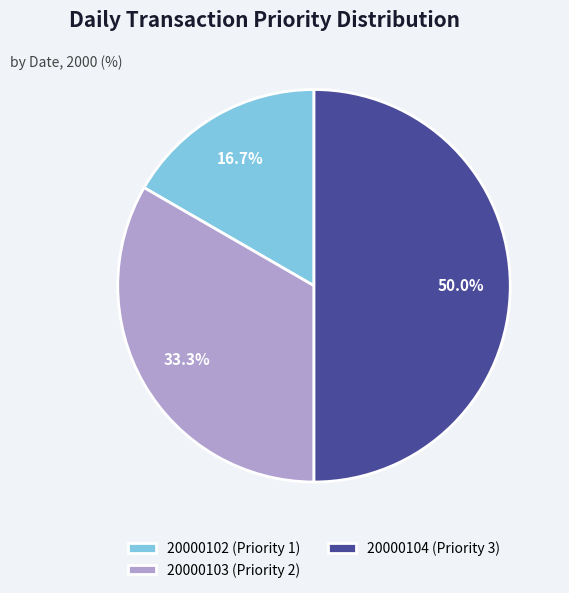

Rank the categories by value from highest to lowest.

20000104 (Priority 3), 20000103 (Priority 2), 20000102 (Priority 1)